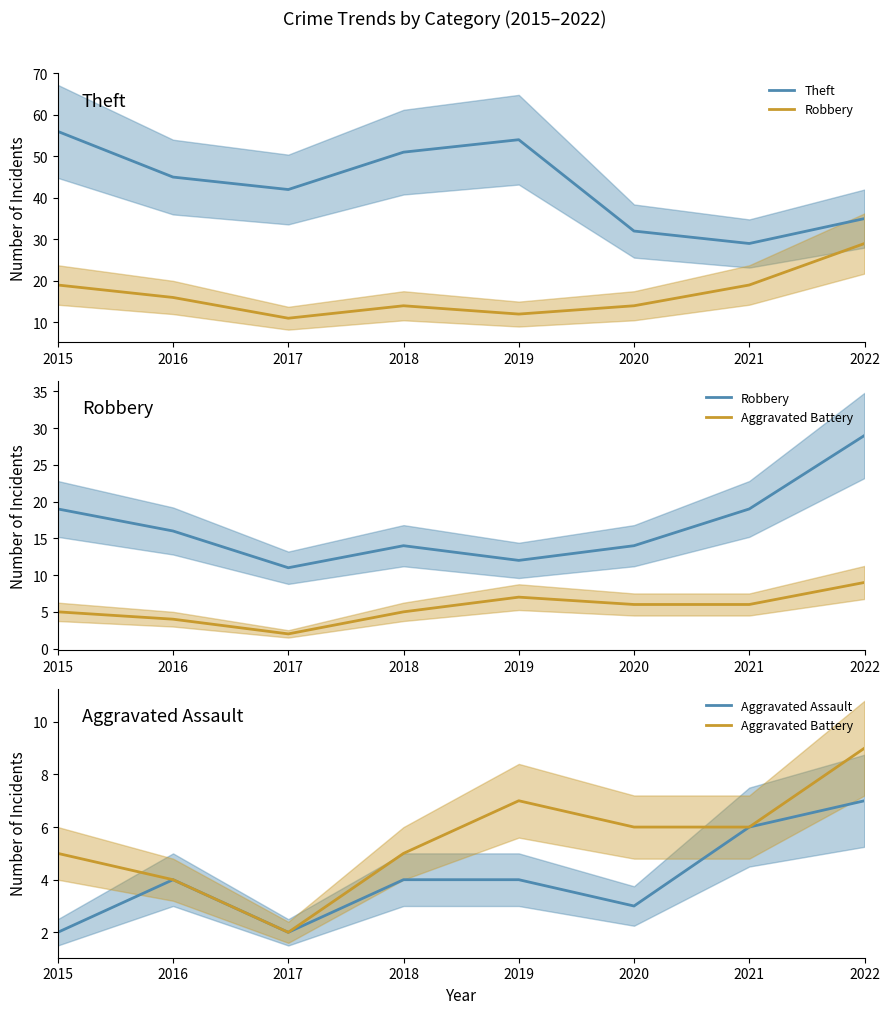

Which series has the largest range (max minus min)?

Theft